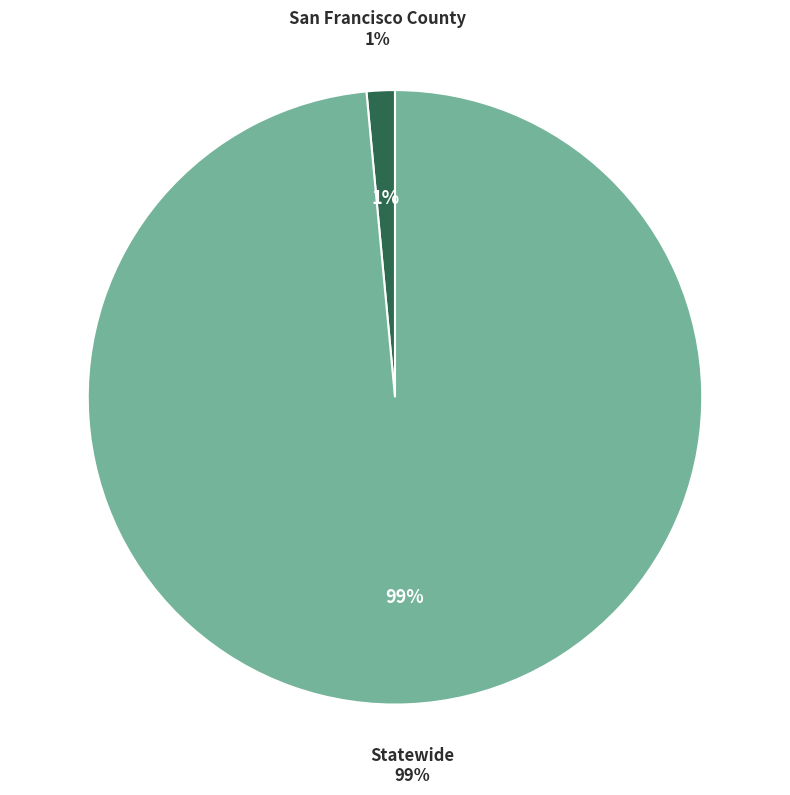

Which has a higher value, Statewide or San Francisco County?

Statewide